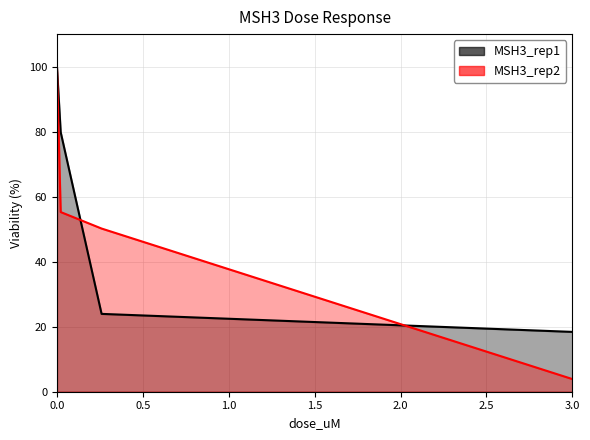

True or false: MSH3_rep2 has more than 0 points higher than both neighbors.

False